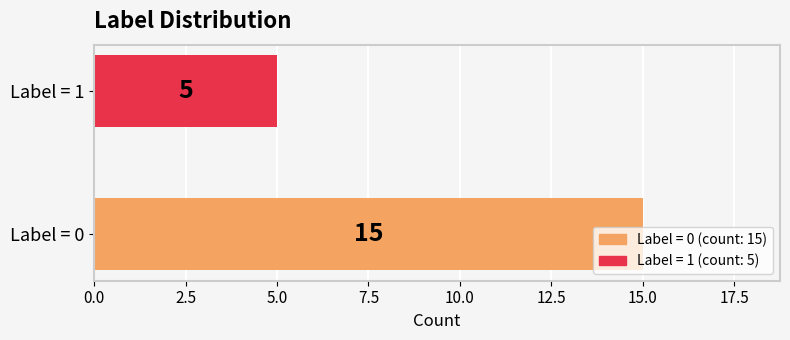

The value at Label = 1 is 2. True or false?

False